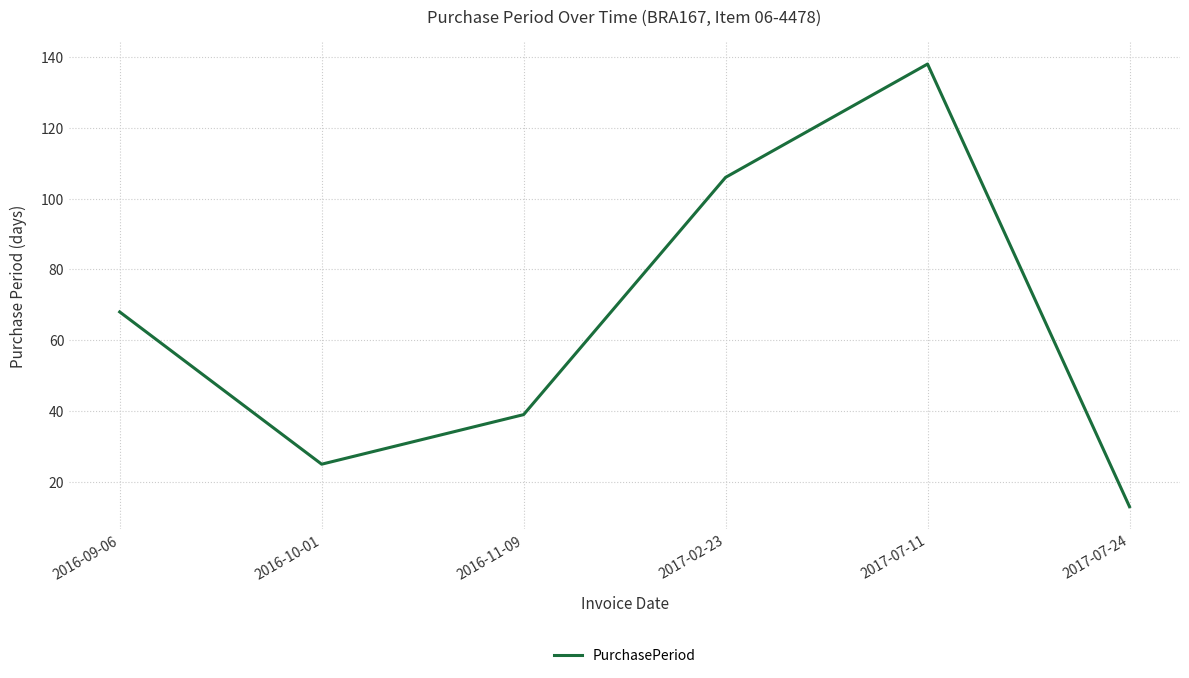

The value at 2017-07-24 is 21. True or false?

False